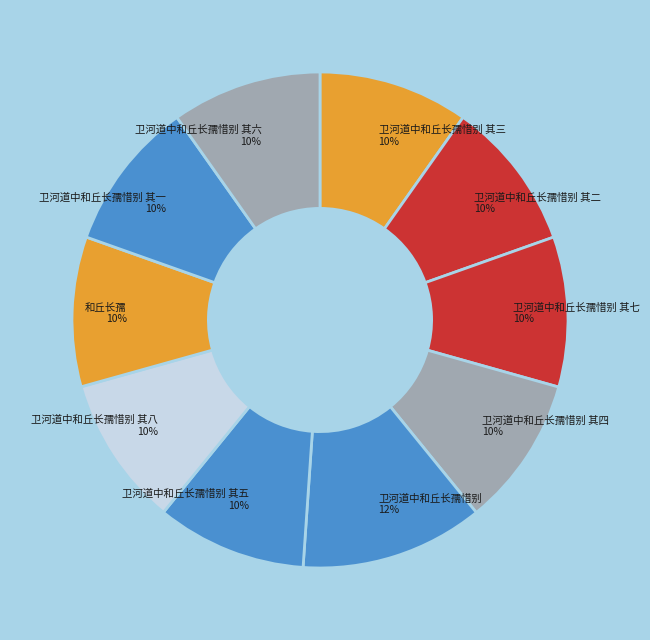

Is there a majority slice in this chart?

No